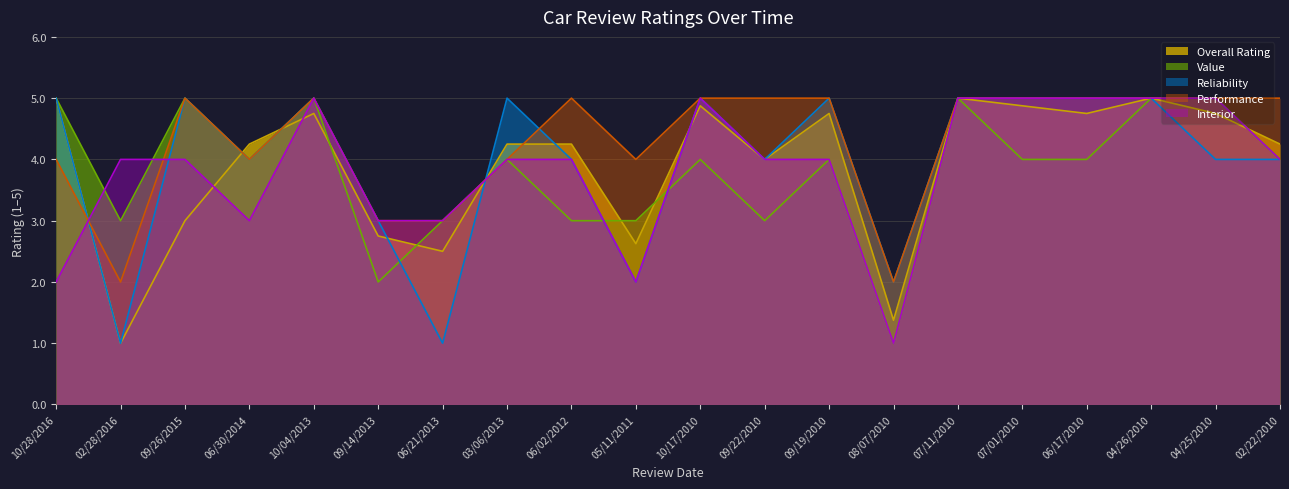

Reading left to right, extract all data points from this chart.

Overall Rating: 10/28/2016=5.0	02/28/2016=1.0	09/26/2015=3.0	06/30/2014=4.2	10/04/2013=4.8	09/14/2013=2.8	06/21/2013=2.5	03/06/2013=4.2	06/02/2012=4.2	05/11/2011=2.6	10/17/2010=4.9	09/22/2010=4.0	09/19/2010=4.8	08/07/2010=1.4	07/11/2010=5.0	07/01/2010=4.9	06/17/2010=4.8	04/26/2010=5.0	04/25/2010=4.8	02/22/2010=4.2
Value: 10/28/2016=5.0	02/28/2016=3.0	09/26/2015=5.0	06/30/2014=4.0	10/04/2013=5.0	09/14/2013=2.0	06/21/2013=3.0	03/06/2013=4.0	06/02/2012=3.0	05/11/2011=3.0	10/17/2010=4.0	09/22/2010=3.0	09/19/2010=4.0	08/07/2010=1.0	07/11/2010=5.0	07/01/2010=4.0	06/17/2010=4.0	04/26/2010=5.0	04/25/2010=5.0	02/22/2010=4.0
Reliability: 10/28/2016=5.0	02/28/2016=1.0	09/26/2015=5.0	06/30/2014=4.0	10/04/2013=5.0	09/14/2013=3.0	06/21/2013=1.0	03/06/2013=5.0	06/02/2012=4.0	05/11/2011=2.0	10/17/2010=5.0	09/22/2010=4.0	09/19/2010=5.0	08/07/2010=2.0	07/11/2010=5.0	07/01/2010=5.0	06/17/2010=5.0	04/26/2010=5.0	04/25/2010=4.0	02/22/2010=4.0
Performance: 10/28/2016=4.0	02/28/2016=2.0	09/26/2015=5.0	06/30/2014=4.0	10/04/2013=5.0	09/14/2013=3.0	06/21/2013=3.0	03/06/2013=4.0	06/02/2012=5.0	05/11/2011=4.0	10/17/2010=5.0	09/22/2010=5.0	09/19/2010=5.0	08/07/2010=2.0	07/11/2010=5.0	07/01/2010=5.0	06/17/2010=5.0	04/26/2010=5.0	04/25/2010=5.0	02/22/2010=5.0
Interior: 10/28/2016=2.0	02/28/2016=4.0	09/26/2015=4.0	06/30/2014=3.0	10/04/2013=5.0	09/14/2013=3.0	06/21/2013=3.0	03/06/2013=4.0	06/02/2012=4.0	05/11/2011=2.0	10/17/2010=5.0	09/22/2010=4.0	09/19/2010=4.0	08/07/2010=1.0	07/11/2010=5.0	07/01/2010=5.0	06/17/2010=5.0	04/26/2010=5.0	04/25/2010=5.0	02/22/2010=4.0